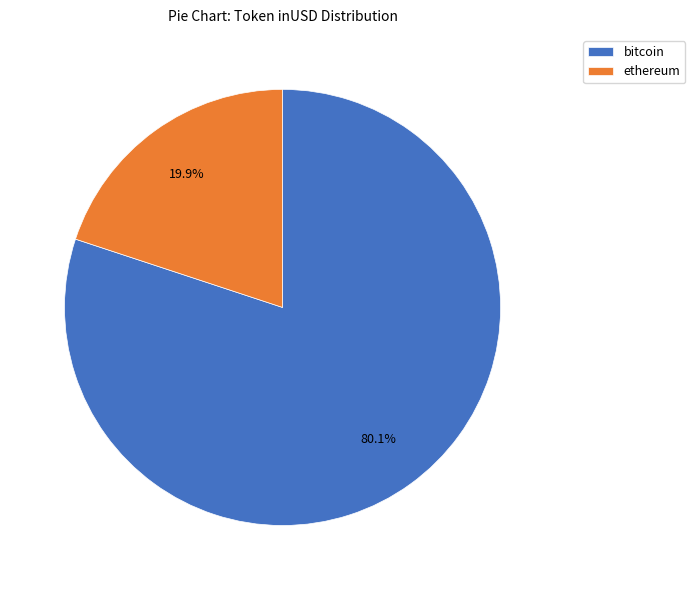

Between bitcoin and ethereum, which is larger?

bitcoin